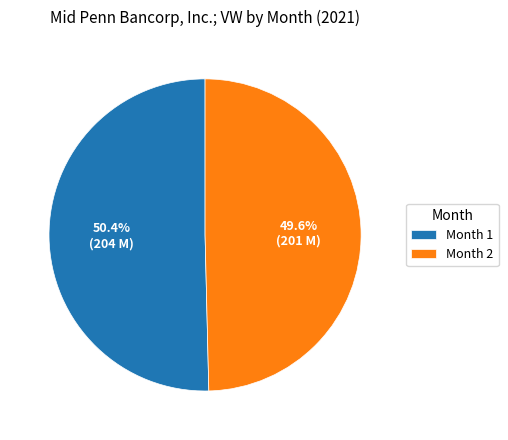

Which slice is the largest?

Month 1